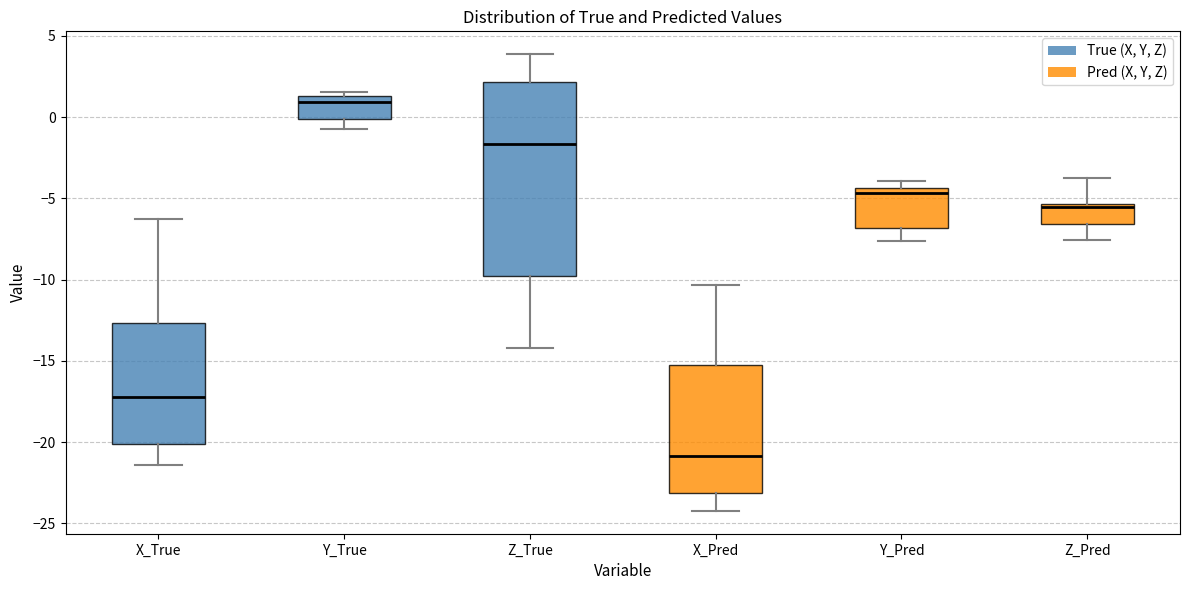

Reading left to right, read every box against the y-axis: the position of its median line, the range the box covers, and the ends of its whiskers. The values are not printed on the chart, so give them approximately, as read against the axis.

X_True: median -17.0, box -20.0 to -12.5, whiskers -21.5 to -6.5
Y_True: median 1.0, box 0.0 to 1.5, whiskers -0.5 to 1.5 (just above the box's upper edge)
Z_True: median -1.5, box -10.0 to 2.0, whiskers -14.0 to 4.0
X_Pred: median -21.0, box -23.0 to -15.0, whiskers -24.0 to -10.5
Y_Pred: median -4.5 (just below the box's upper edge), box -7.0 to -4.5, whiskers -7.5 to -4.0
Z_Pred: median -5.5 (just below the box's upper edge), box -6.5 to -5.5, whiskers -7.5 to -4.0